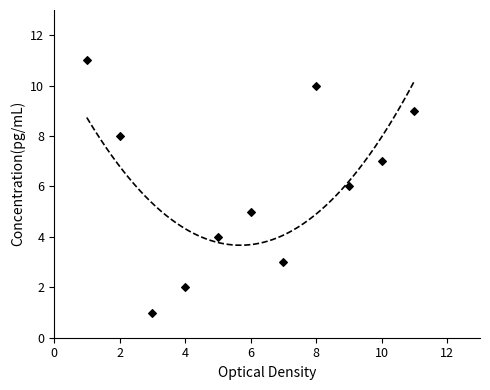

Between 2 and 5, which is larger?

2